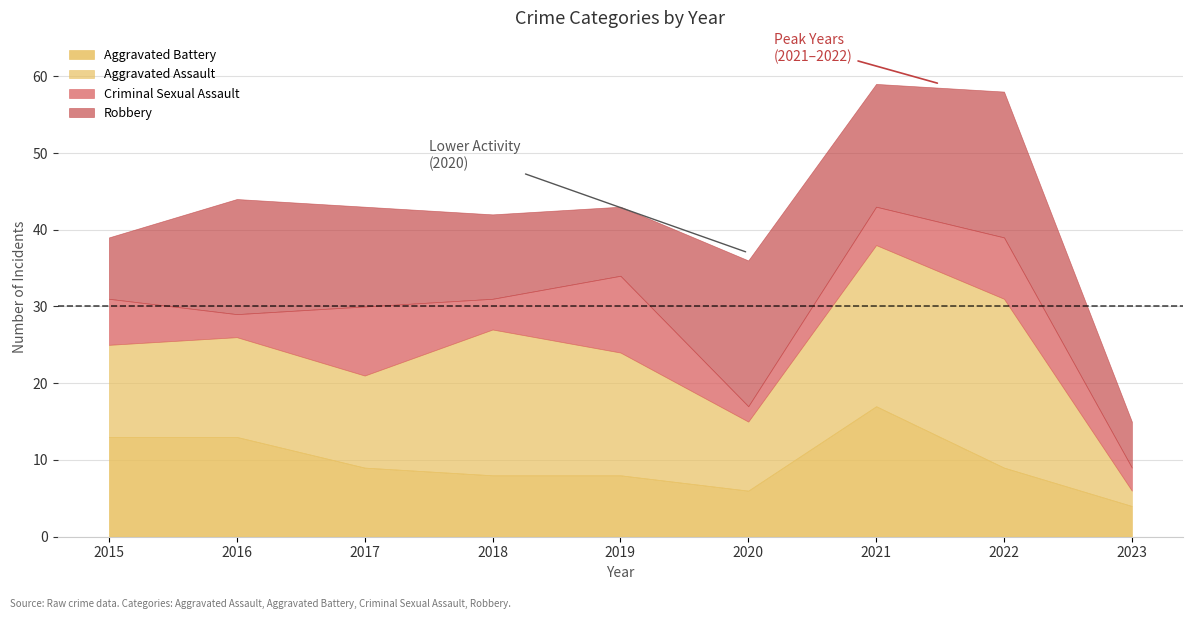

List the labels in order of Aggravated Assault value, smallest first.

2023, 2020, 2015, 2017, 2016, 2019, 2018, 2021, 2022